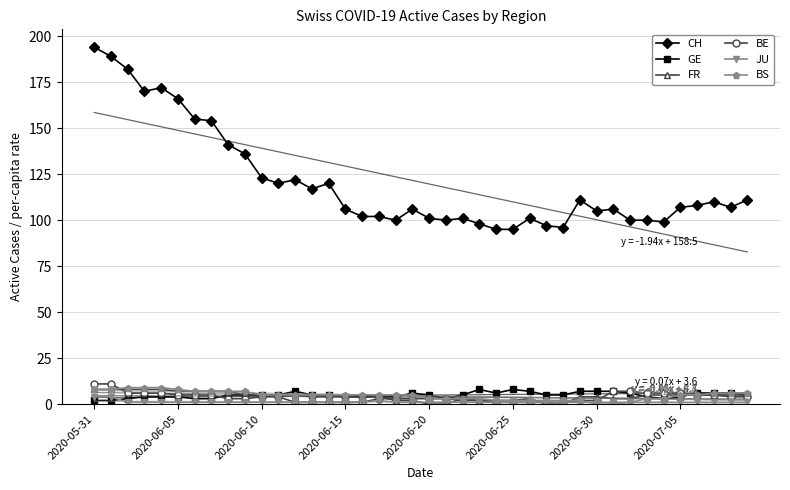

How many values in the GE series exceed 5?

13